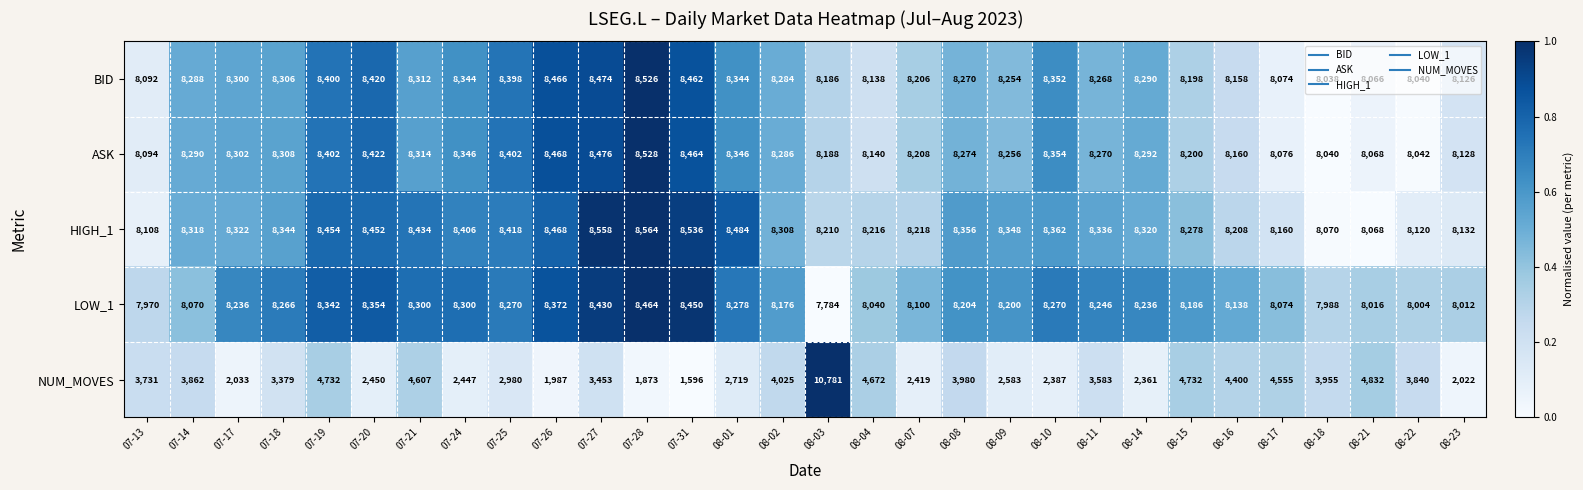

True or false: HIGH_1 has a value of 1847 at 08-17.

False